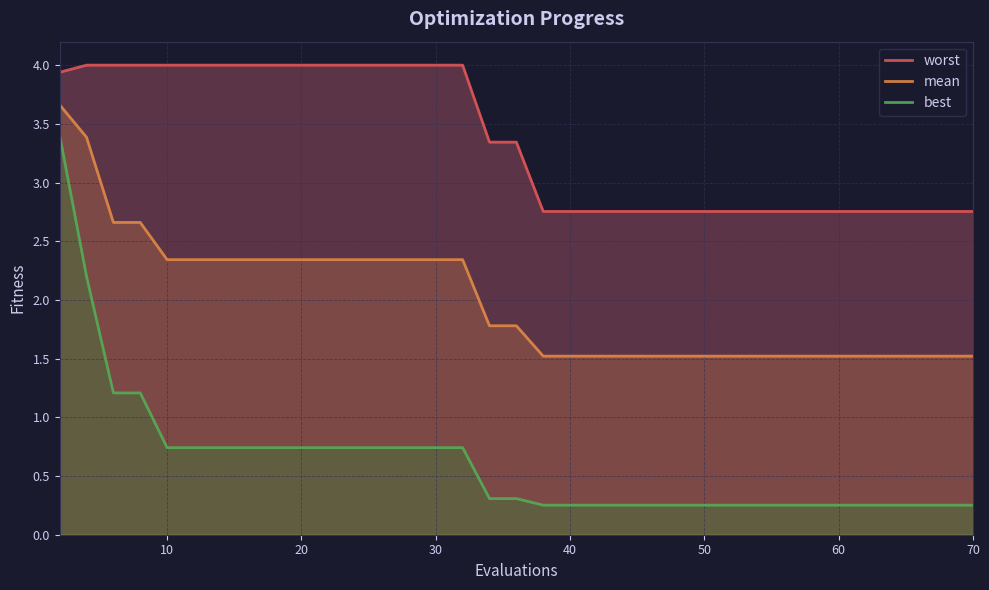

Reading right to left, extract all data points from this chart.

worst: 2.8	2.8	2.8	2.8	2.8	2.8	2.8	2.8	2.8	2.8	2.8	2.8	2.8	2.8	2.8	2.8	2.8	2.8	2.8	2.8	2.8	3.3	3.3	4.0	4.0	4.0	4.0	4.0	4.0	4.0	4.0	4.0	4.0	4.0	4.0	4.0	4.0	4.0	4.0	3.9
mean: 1.5	1.5	1.5	1.5	1.5	1.5	1.5	1.5	1.5	1.5	1.5	1.5	1.5	1.5	1.5	1.5	1.5	1.5	1.5	1.5	1.5	1.8	1.8	2.3	2.3	2.3	2.3	2.3	2.3	2.3	2.3	2.3	2.3	2.3	2.3	2.3	2.7	2.7	3.4	3.7
best: 0.3	0.3	0.3	0.3	0.3	0.3	0.3	0.3	0.3	0.3	0.3	0.3	0.3	0.3	0.3	0.3	0.3	0.3	0.3	0.3	0.3	0.3	0.3	0.7	0.7	0.7	0.7	0.7	0.7	0.7	0.7	0.7	0.7	0.7	0.7	0.7	1.2	1.2	2.2	3.4